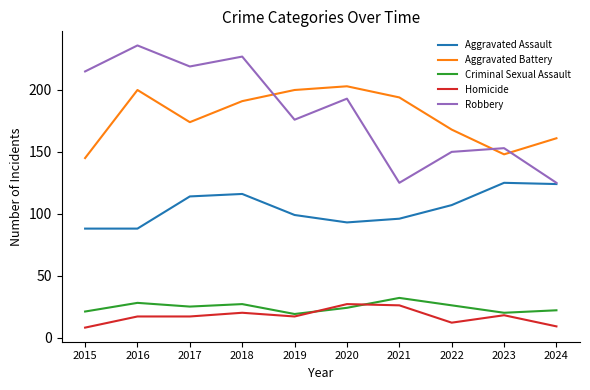

At which category is the sum across all series the highest?

2018